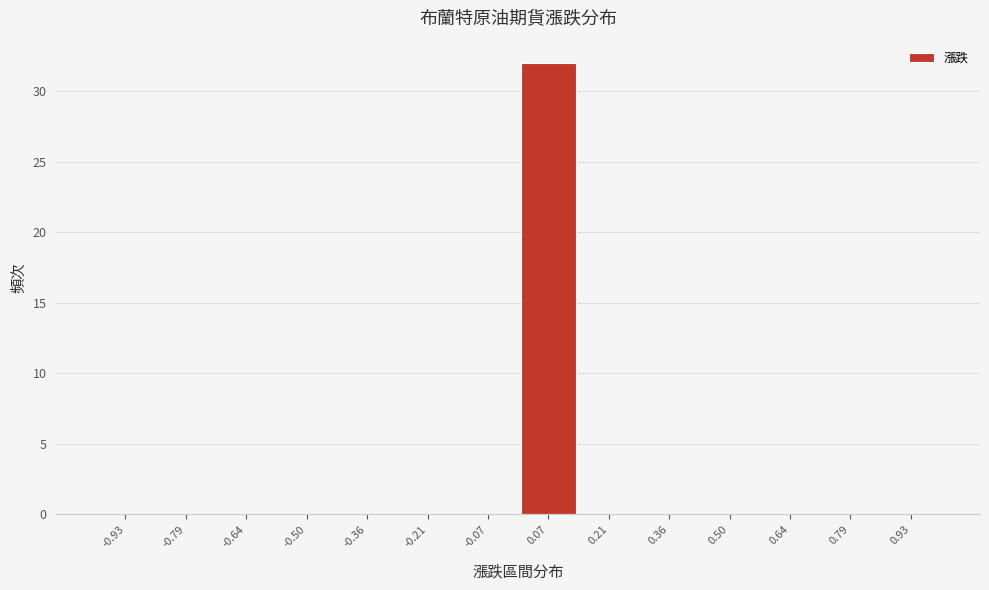

Reading left to right, transcribe this chart: for each bar, give the range it covers on the x-axis and its height. Neither the bar edges nor the heights are printed on the chart, so give them approximately, as read against the axes.

-1.00 to -0.86: 0
-0.86 to -0.72: 0
-0.72 to -0.58: 0
-0.58 to -0.42: 0
-0.42 to -0.28: 0
-0.28 to -0.14: 0
-0.14 to 0.00: 0
0.00 to 0.14: 32
0.14 to 0.28: 0
0.28 to 0.42: 0
0.42 to 0.58: 0
0.58 to 0.72: 0
0.72 to 0.86: 0
0.86 to 1.00: 0